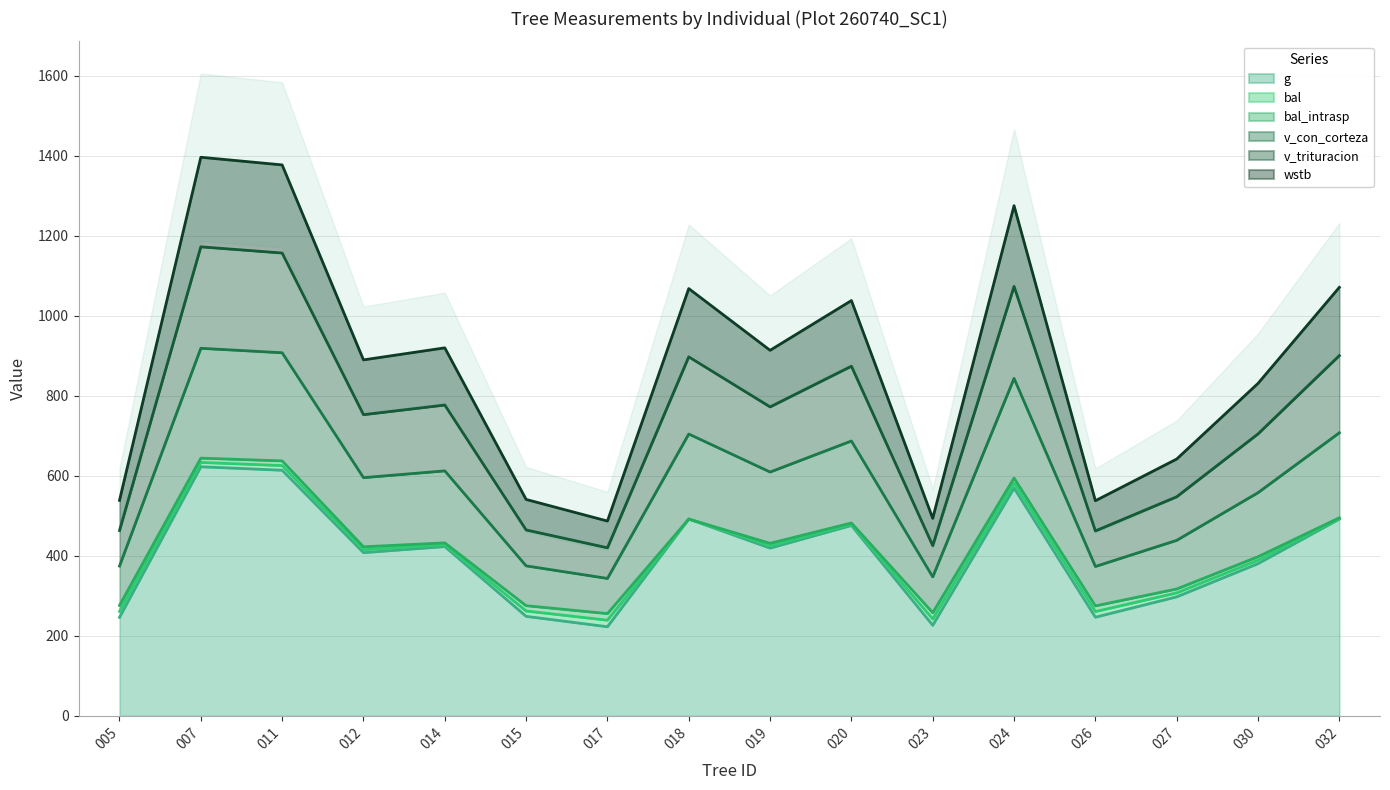

Which series has the largest total across all categories?

v_trituracion